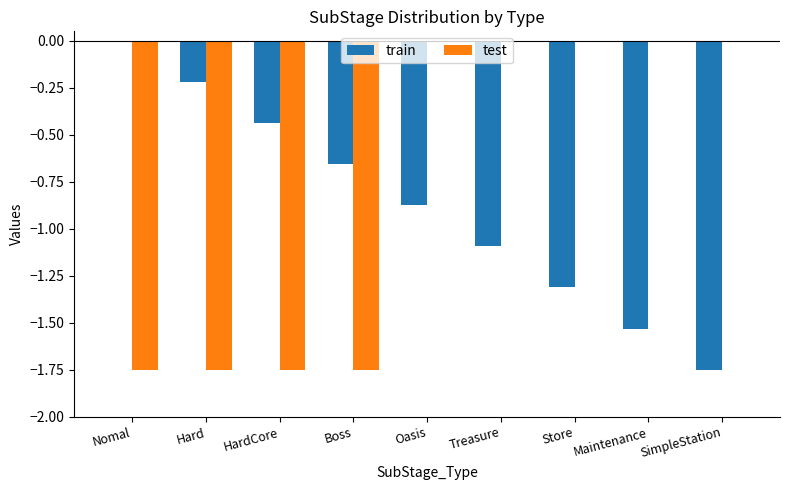

Between Treasure and Maintenance, which series saw the biggest shift?

train